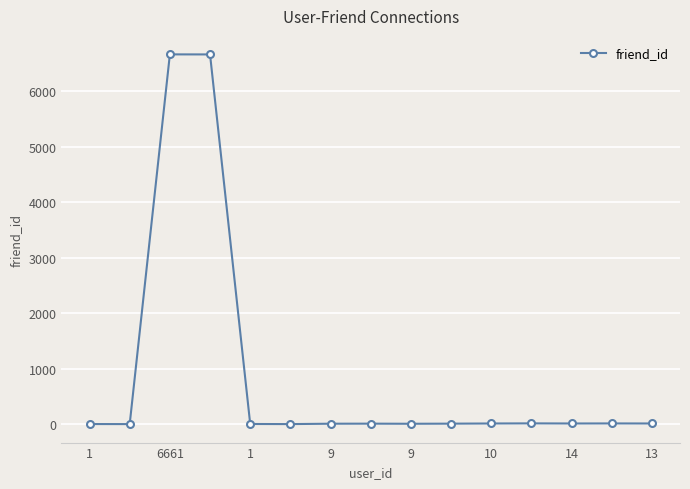

What is the greatest value displayed?

6662